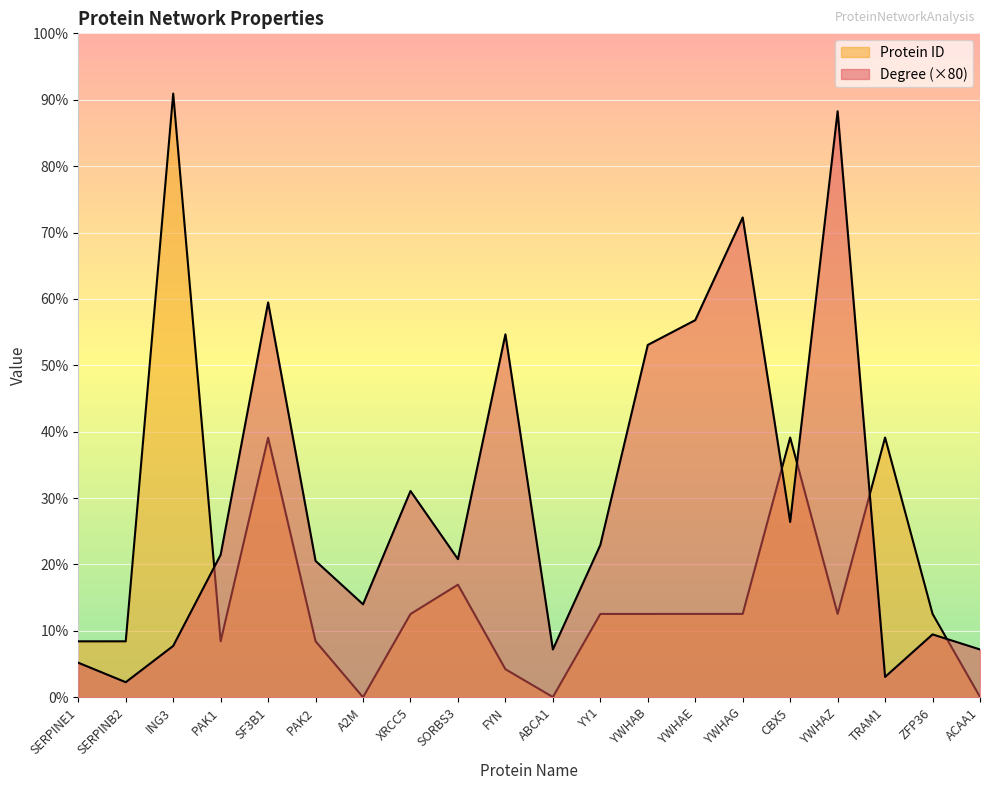

How many categories are shown in the chart?

20